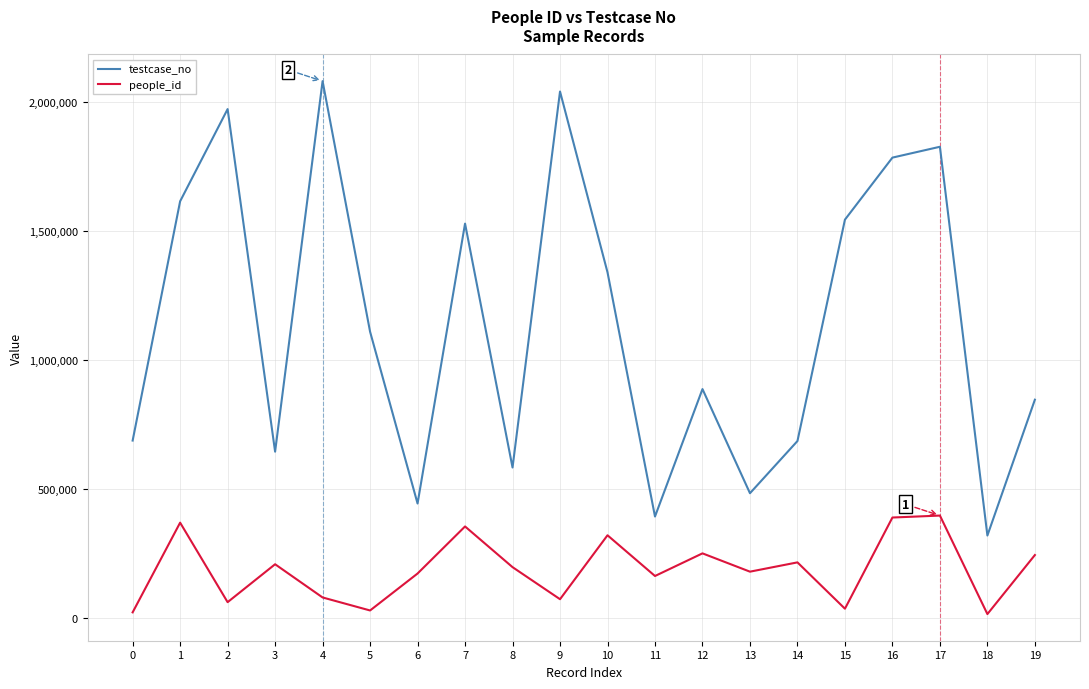

Rank the series by their maximum value, from lowest to highest.

people_id, testcase_no